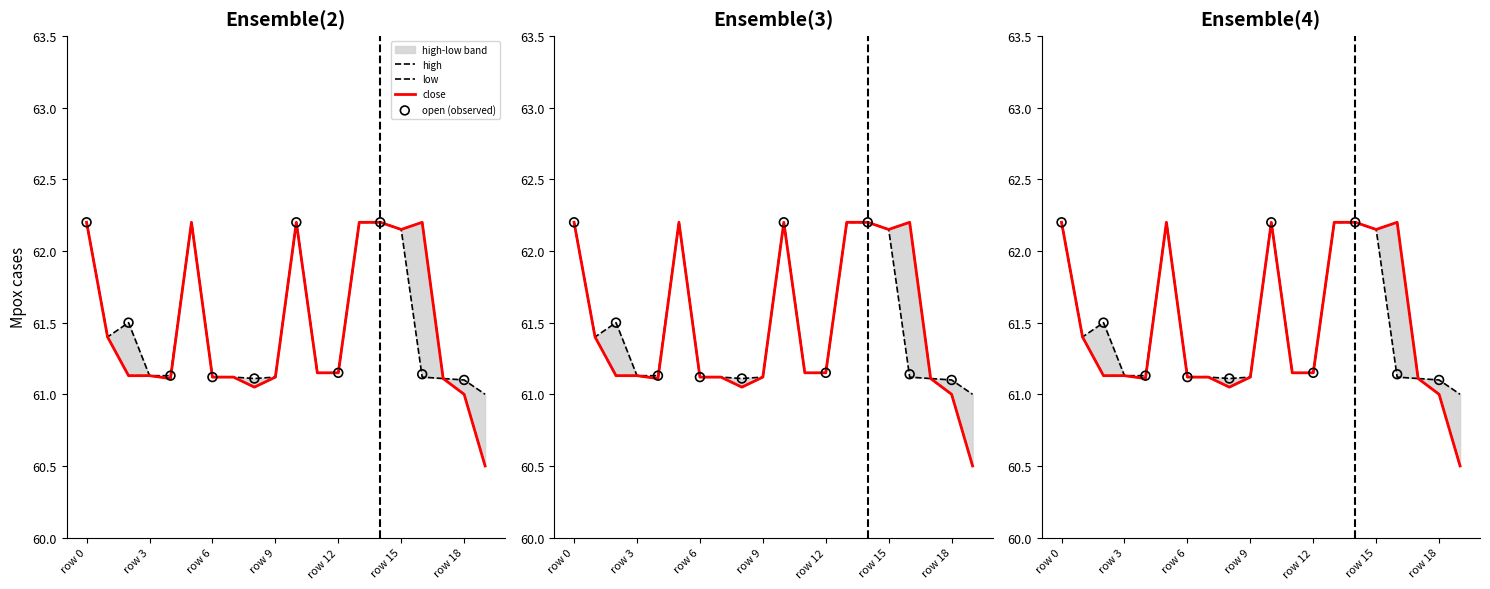

At how many categories does at least one series exceed 61?

19